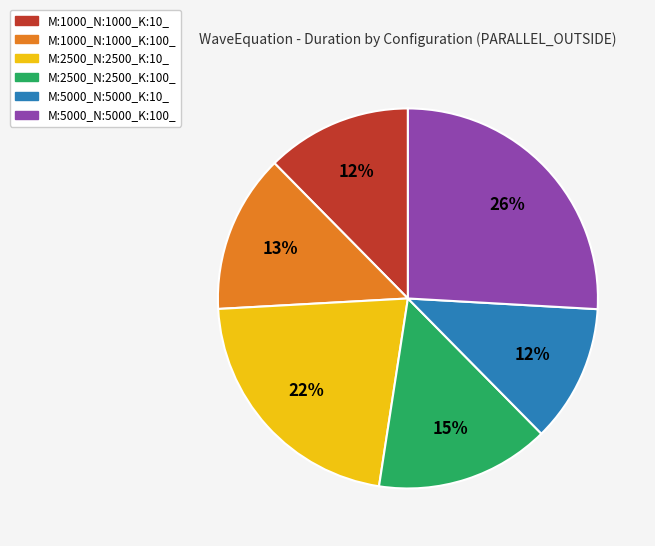

Is there a majority slice in this chart?

No